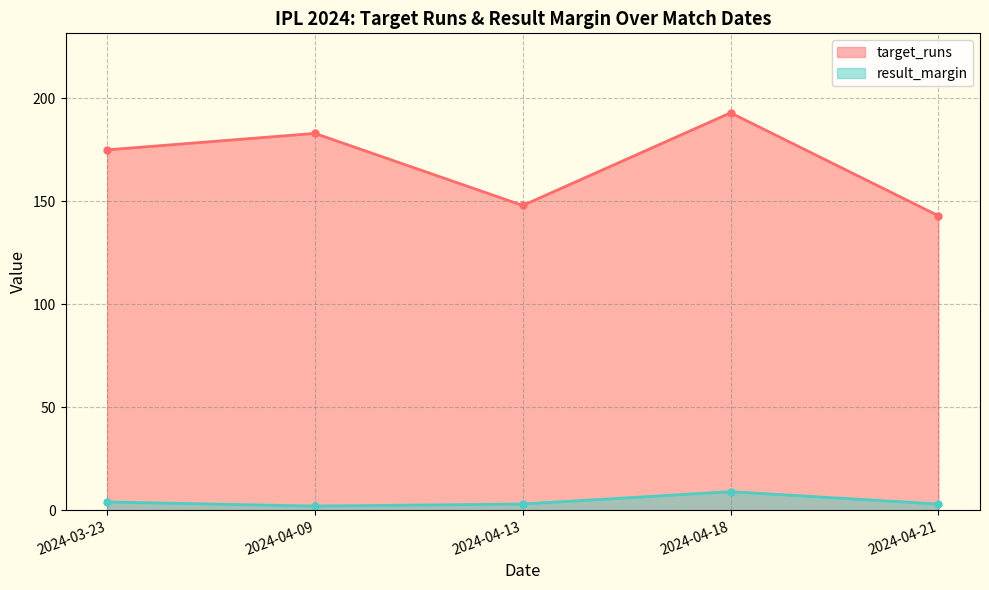

Rank the categories by result_margin value from lowest to highest.

2024-04-09, 2024-04-13, 2024-04-21, 2024-03-23, 2024-04-18